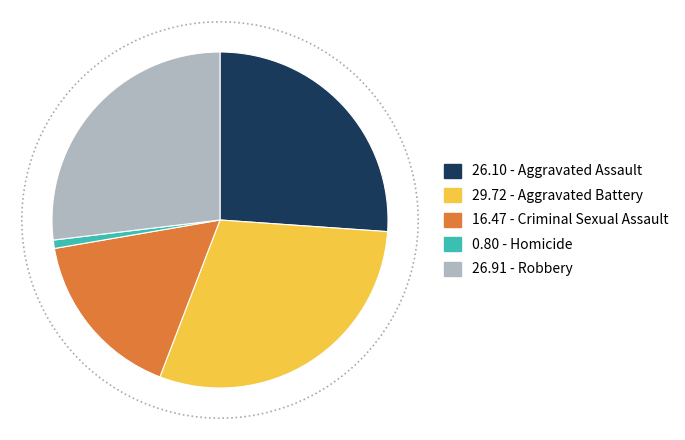

Does any single category account for the majority?

No